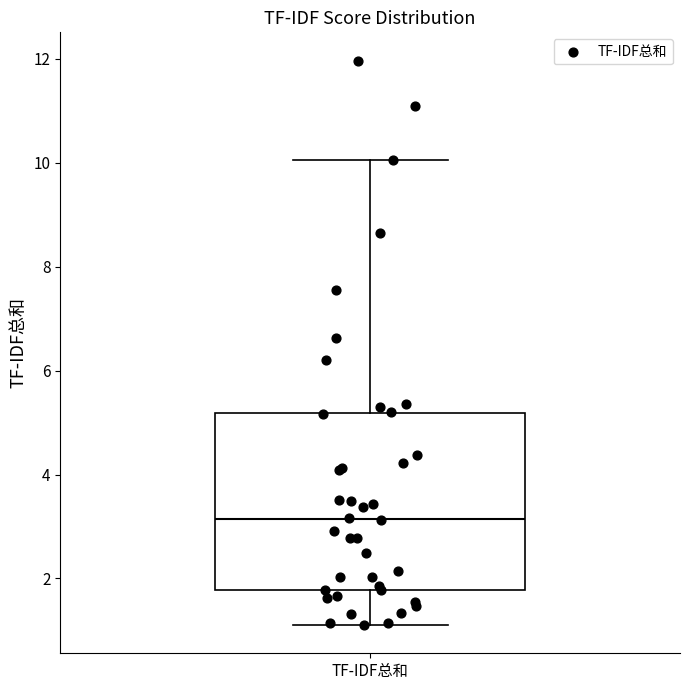

Read this box plot against the y-axis: the position of the median line, the range covered by the box, and the ends of both whiskers. The values are not printed on the chart, so give them approximately, as read against the axis.

median 3.2, box 1.8 to 5.2, whiskers 1.2 to 10.0